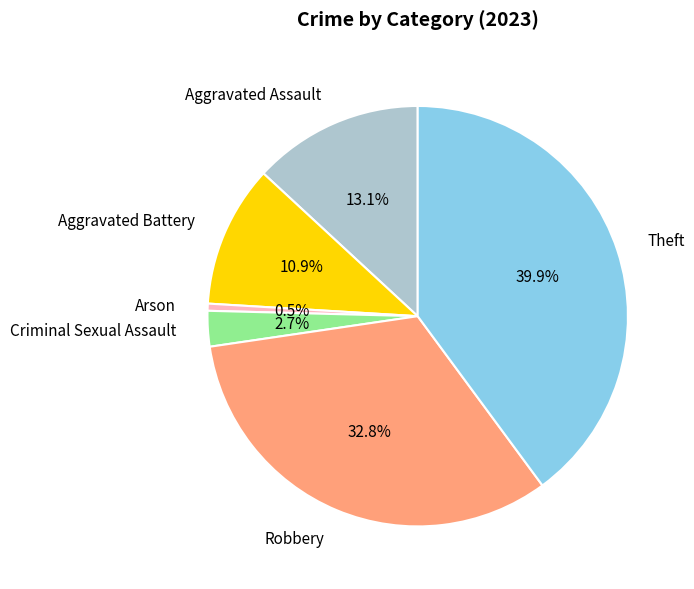

Between Robbery and Aggravated Battery, which is larger?

Robbery